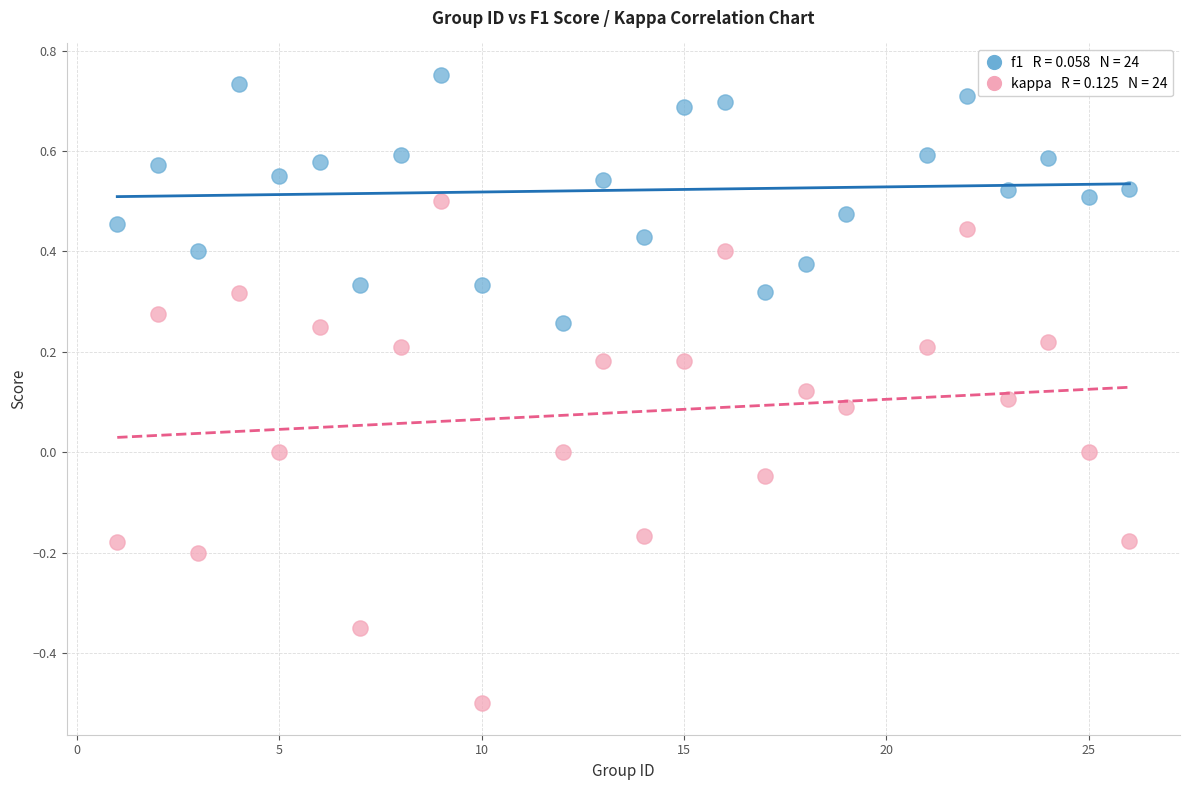

Across all data points, what is the range of X values (max minus min)?

25.0